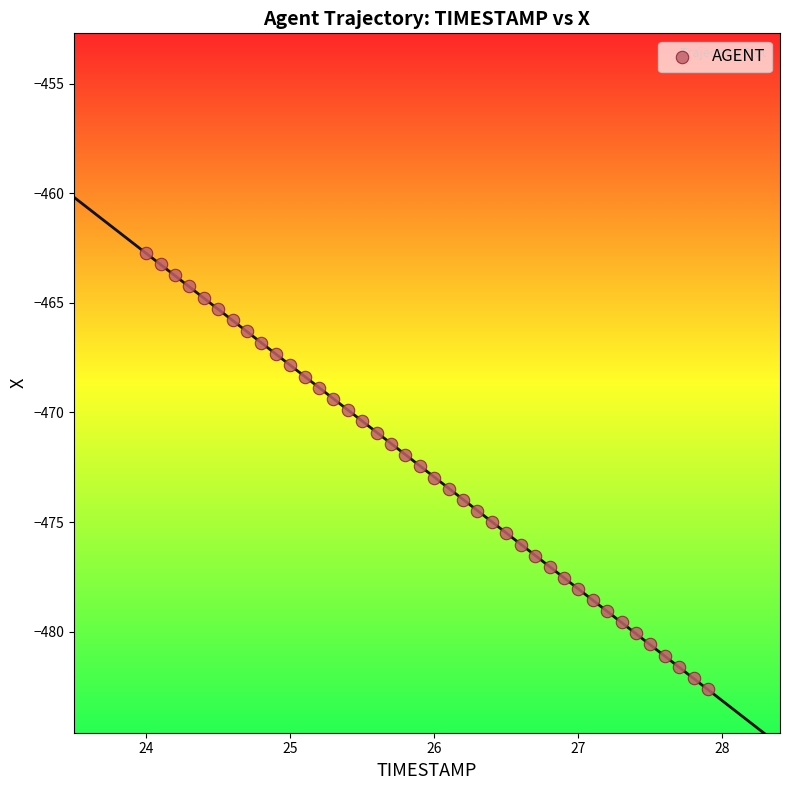

What is the range of Y values (max minus min)?

19.9